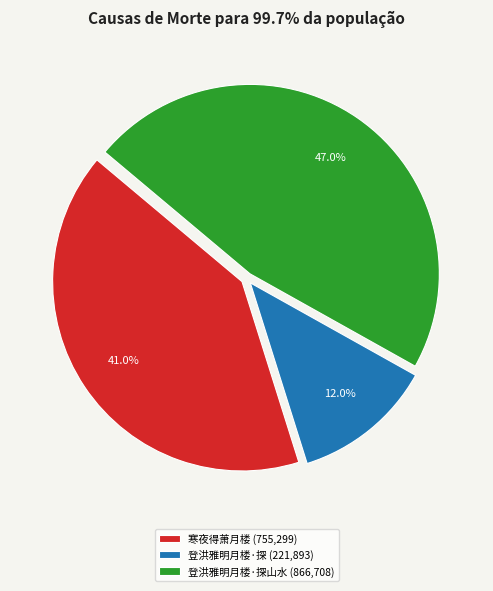

How much of the chart is everything except 登洪雅明月楼·探山水 (866,708)?

53.0%